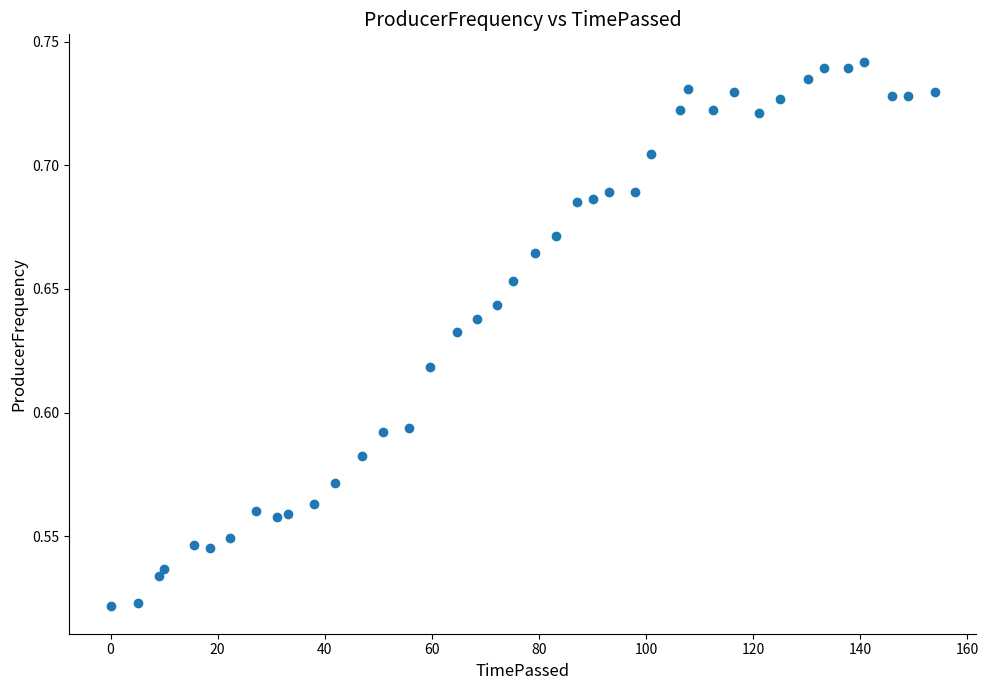

What is the range of X values (max minus min)?

154.0